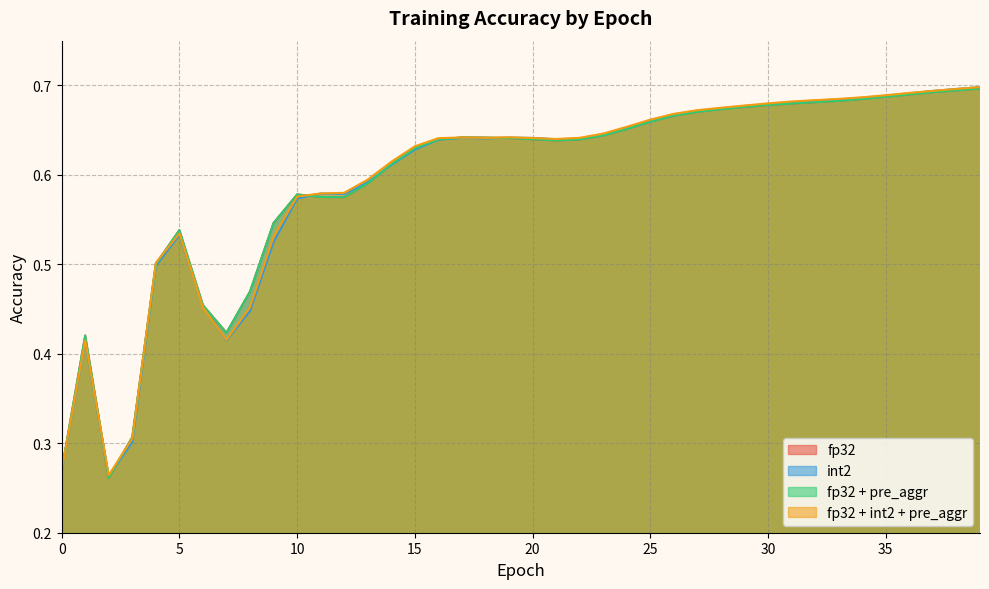

Where is the first local maximum for fp32 + pre_aggr?

1